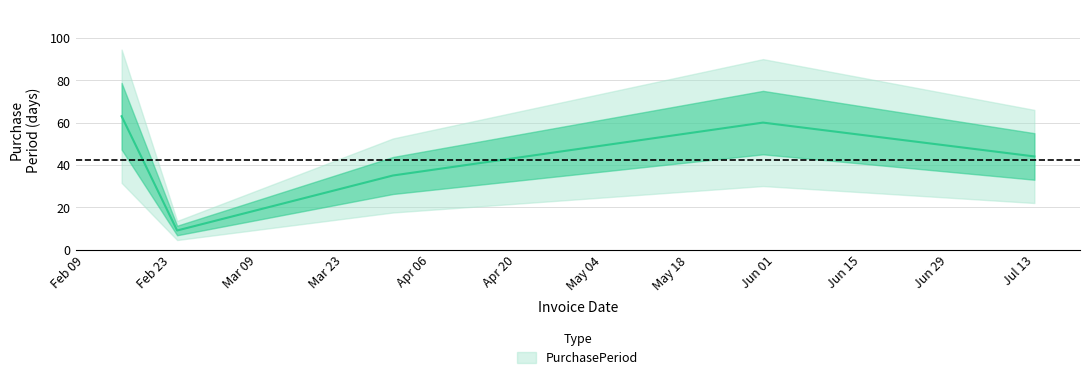

Reading left to right, what are all the values shown in this chart?

63	9	35	60	44